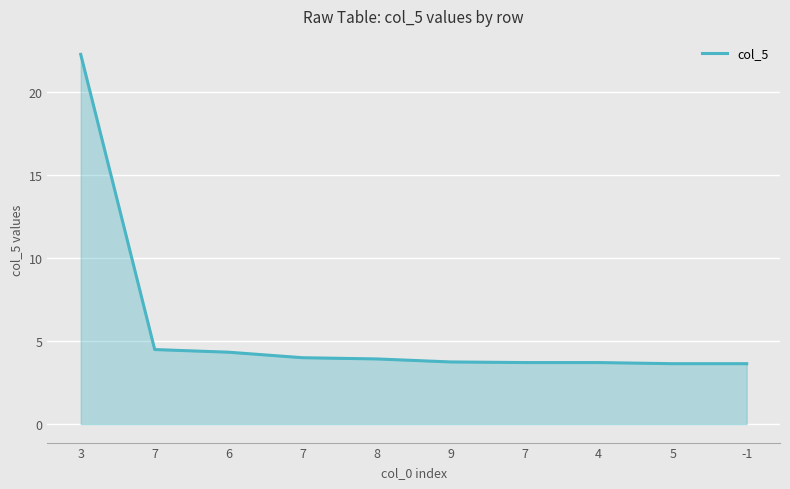

How many lines are shown in the chart?

1